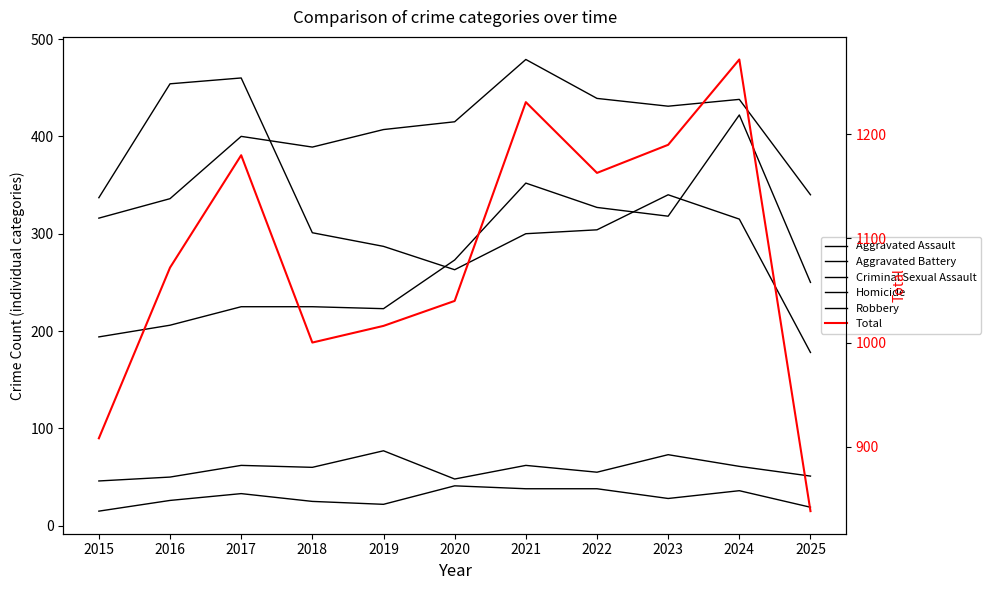

What is the difference between the maximum and minimum values in the Robbery series?

282